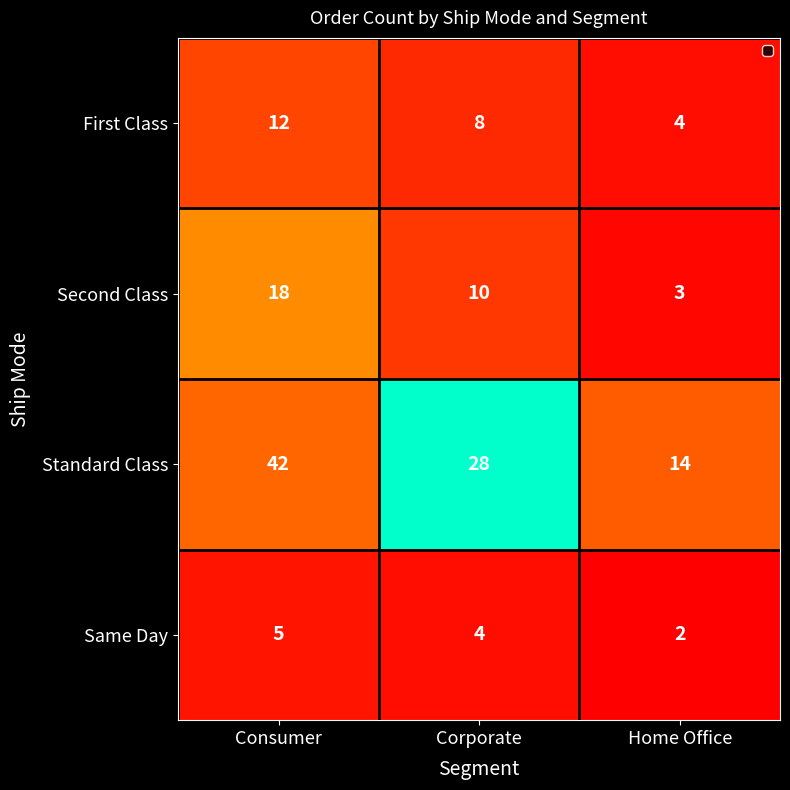

Which category has the lowest value in the First Class series?

Home Office